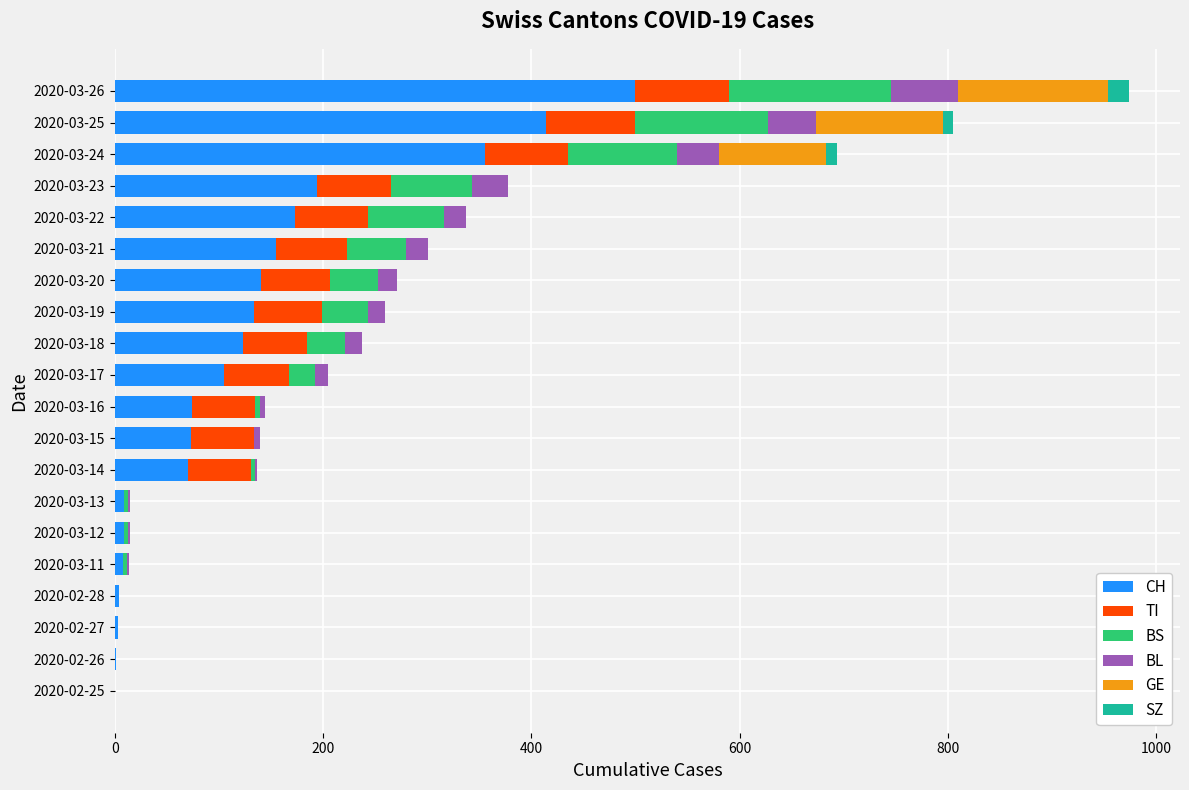

At which category is the sum across all series the highest?

2020-03-26